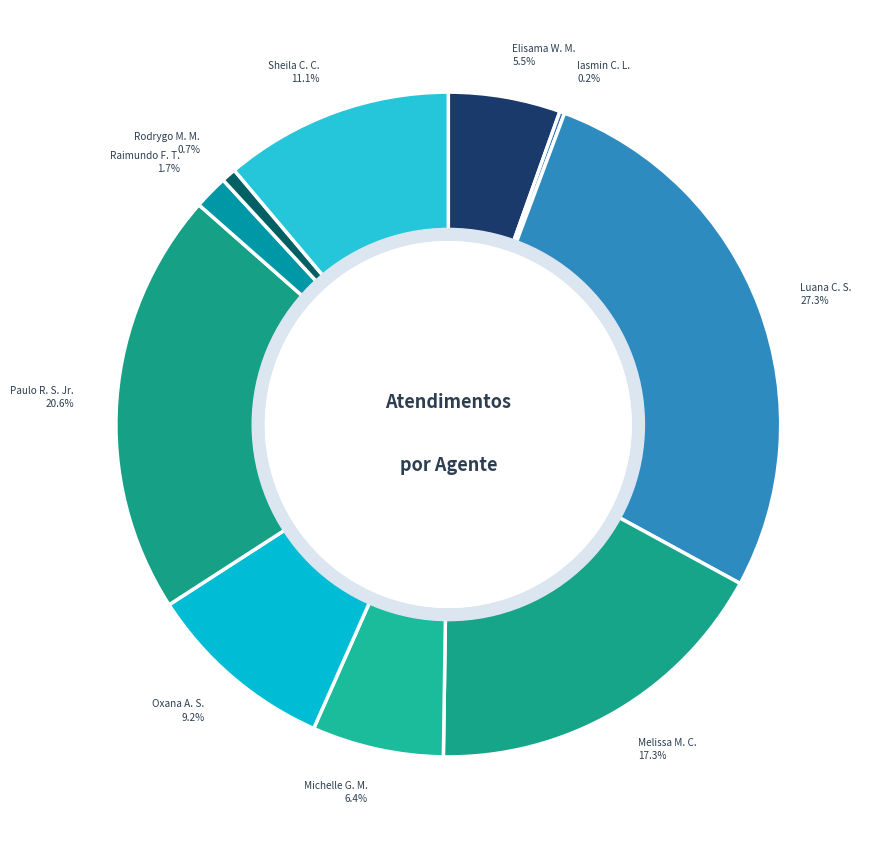

Which slice is the smallest?

Iasmin Correa de Lima